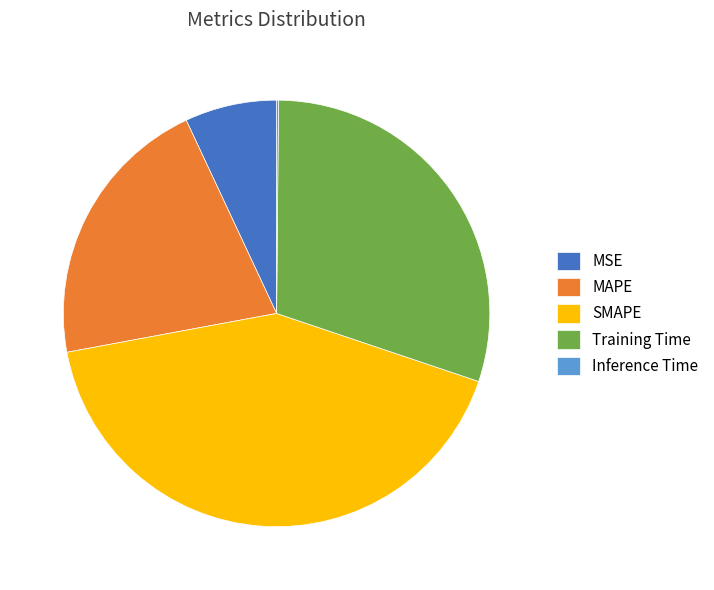

Is there any slice that represents more than half of the pie?

No